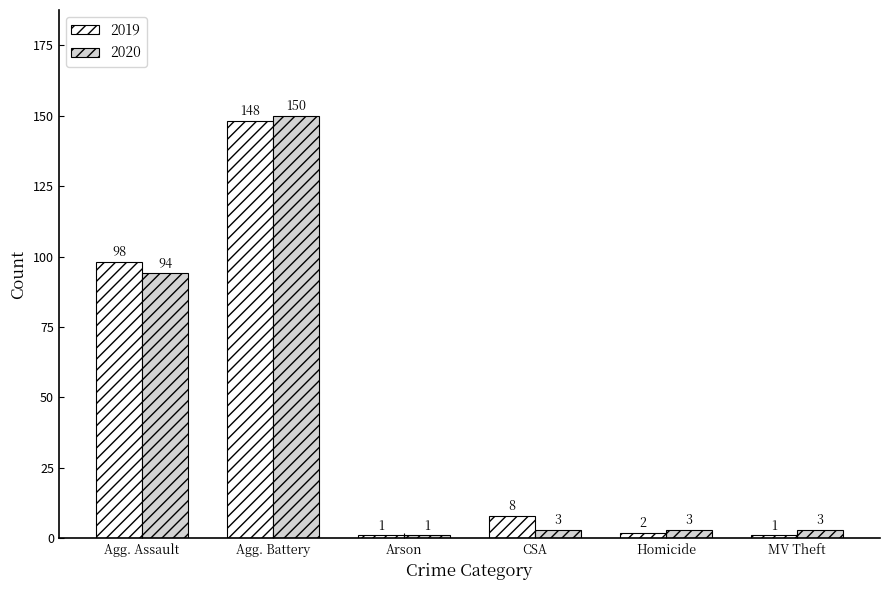

What is the label of the 1st bar from the left?

Agg. Assault